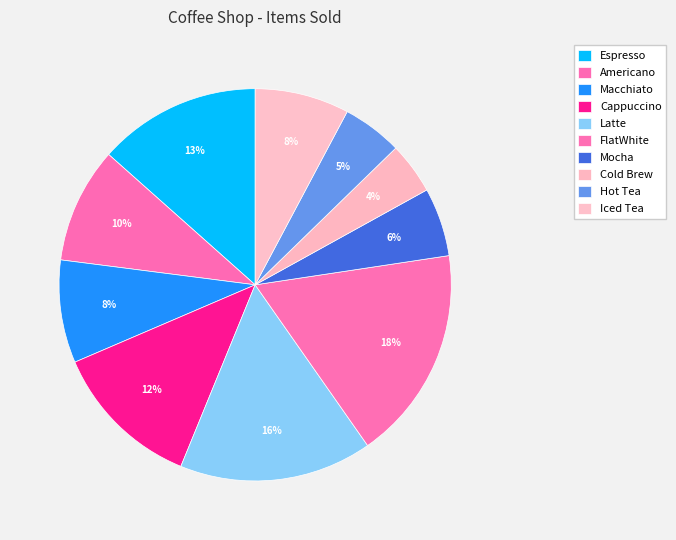

How many segments does this pie chart have?

10